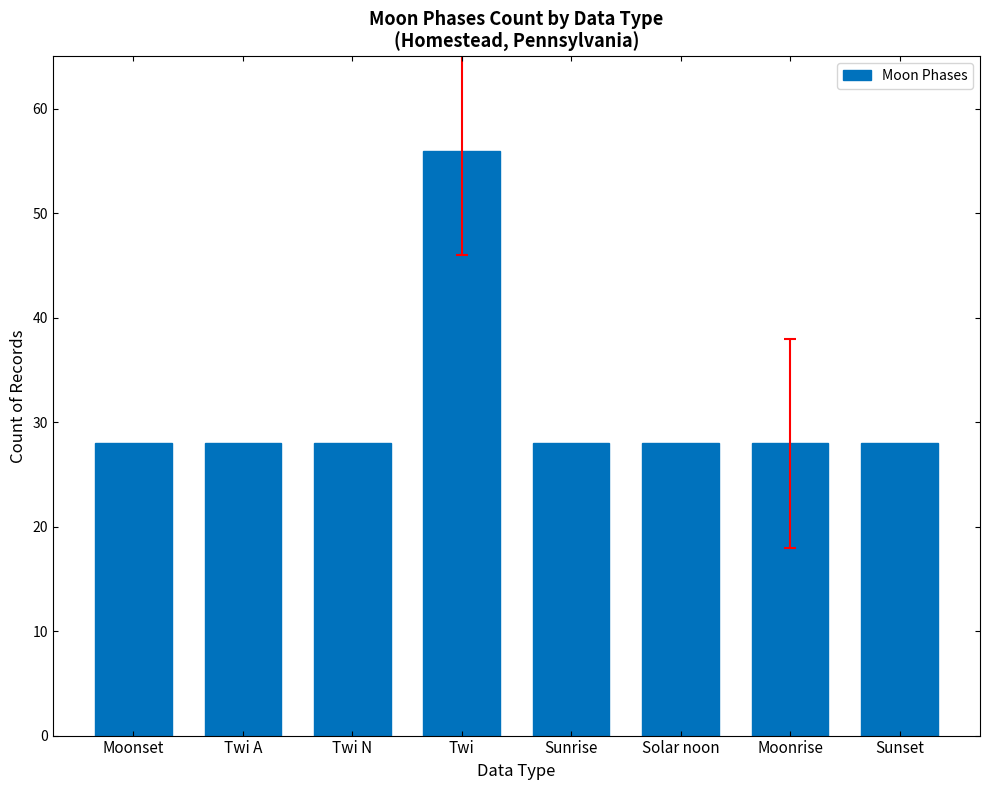

What is the sum of all values?

252